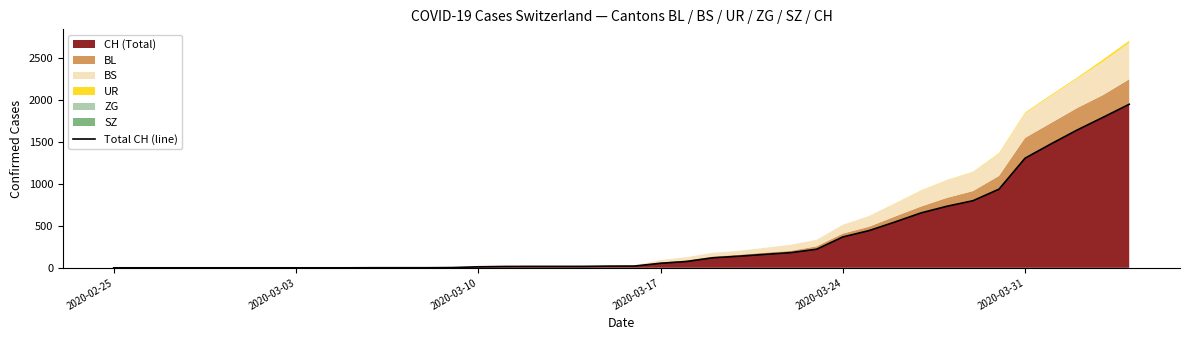

How many values are above zero?

30